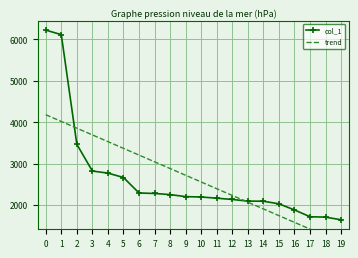

What are all the series names shown in the legend?

col_1, trend